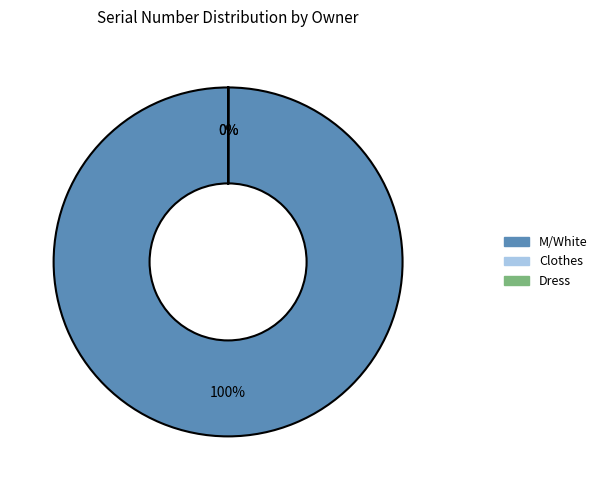

True or false: M/White accounts for 91% of the total.

False